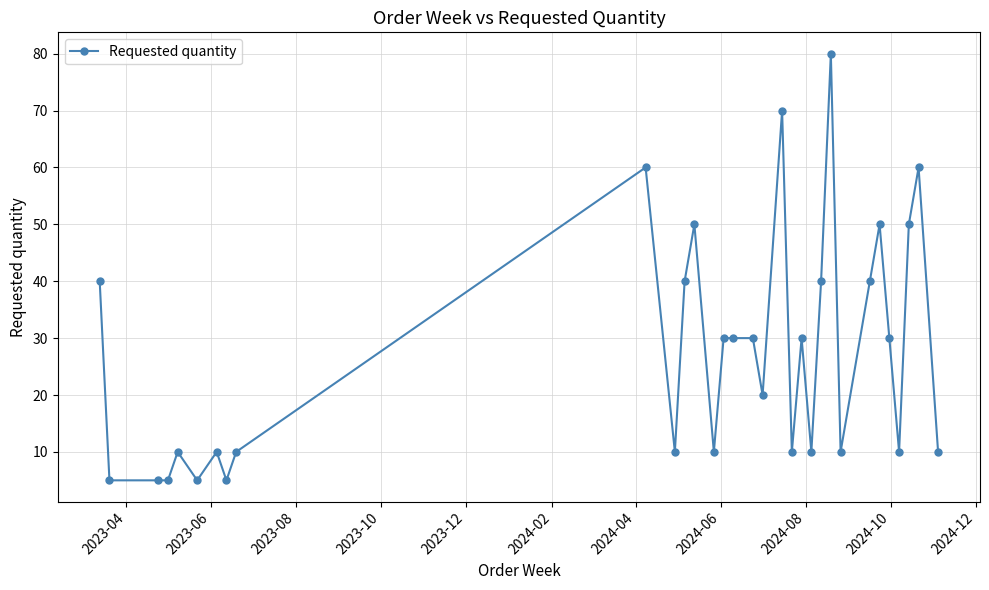

What is the value of the 32nd point from the left?

10